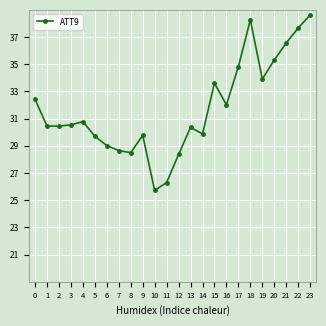

Does the chart display data point markers on the line(s)?

Yes